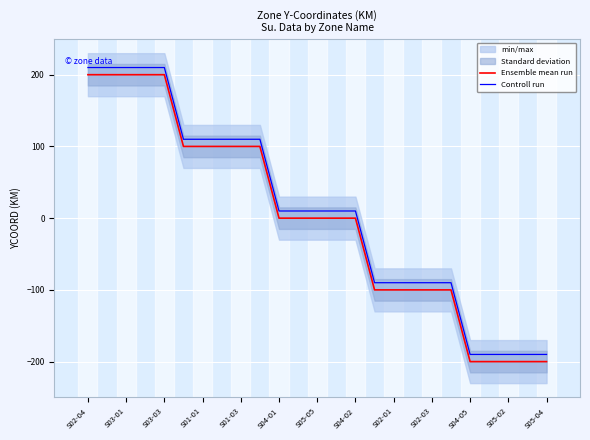

The value of Controll run at S05-02 is 3. True or false?

False